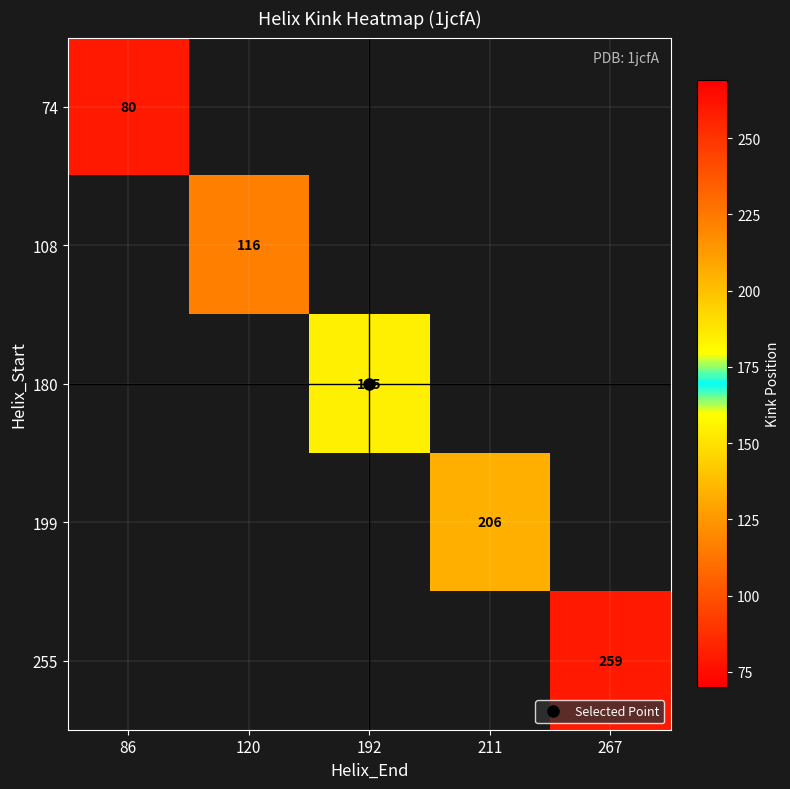

At how many categories does at least one series exceed 115?

4